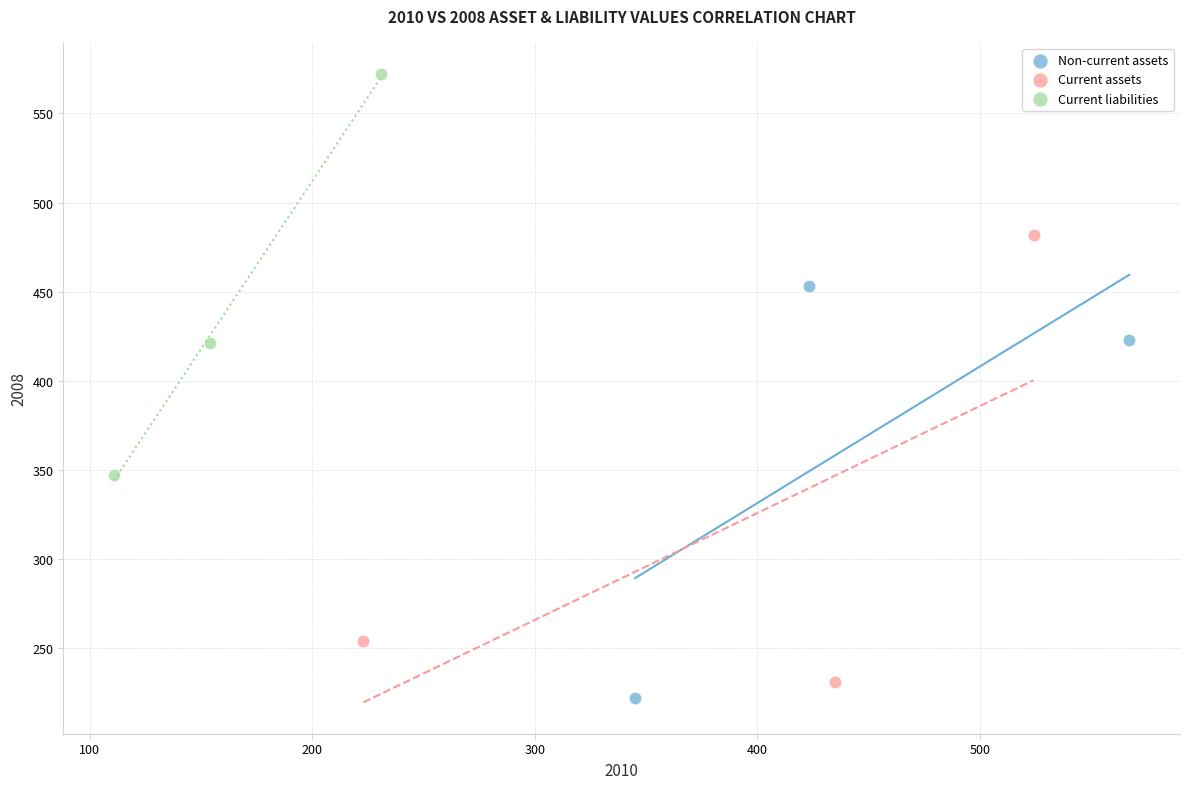

Which series contains the highest Y value?

Current liabilities